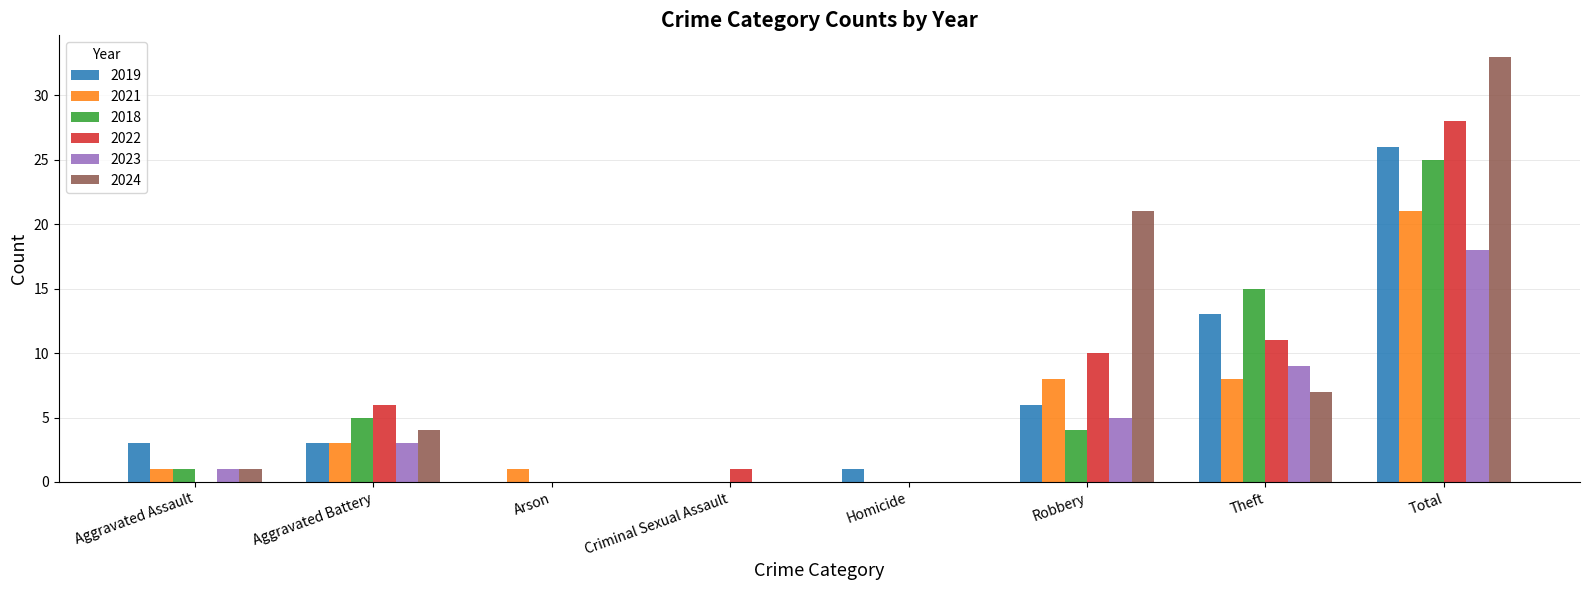

Between Aggravated Assault and Aggravated Battery, which series saw the biggest shift?

2022